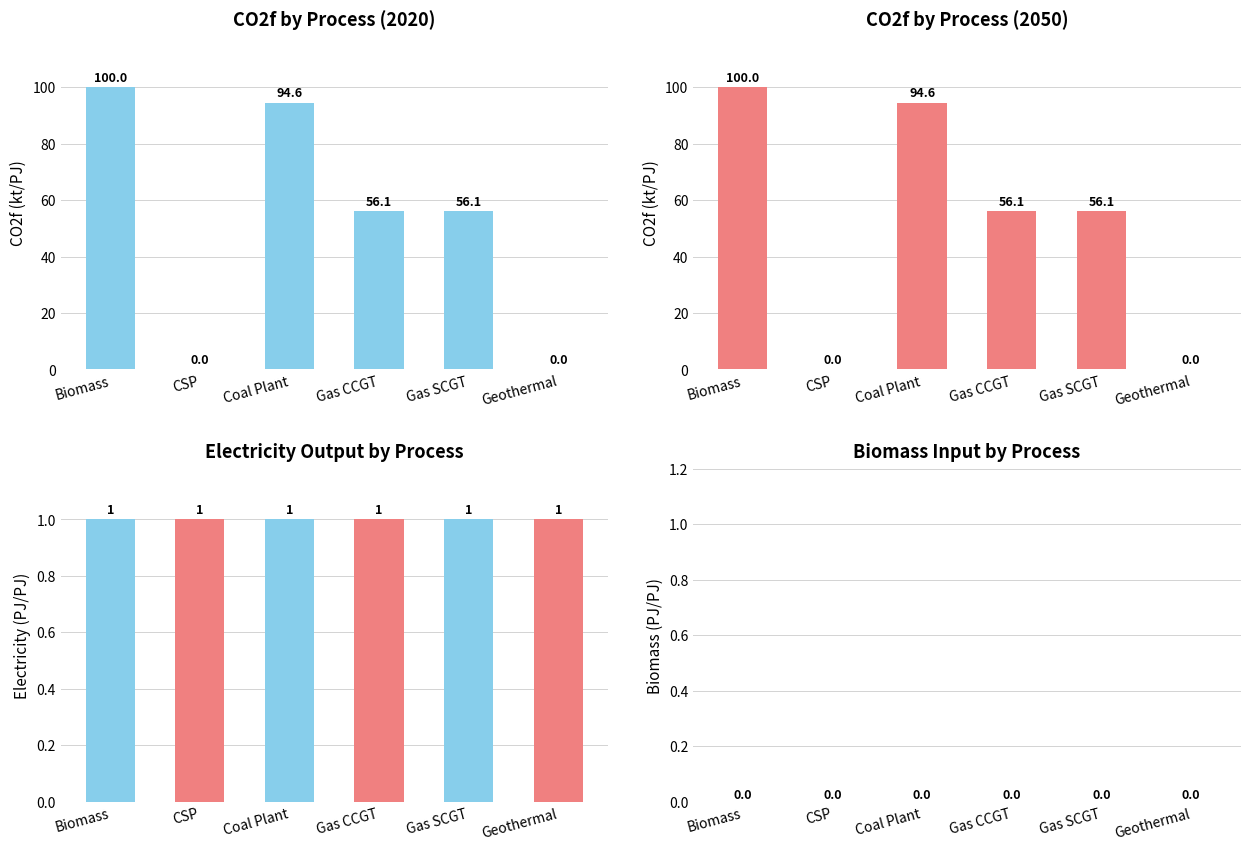

Which has a higher value, CSP or Geothermal?

CSP